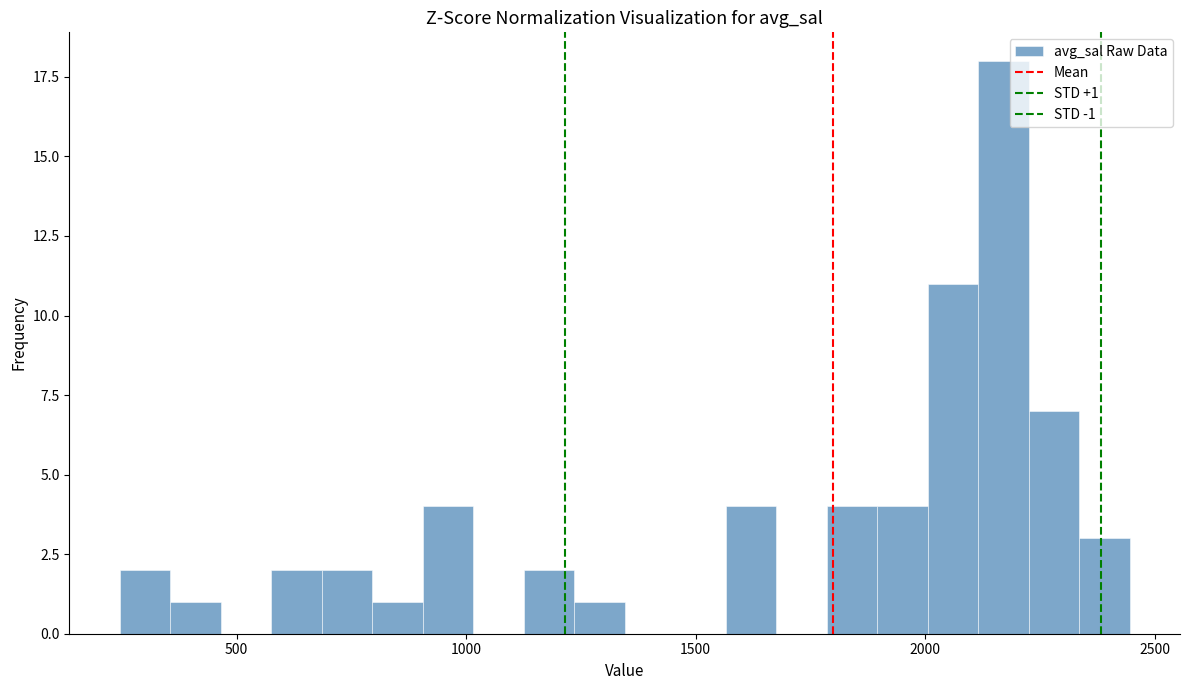

Read against the x-axis, roughly where is the centre of the tallest bar?

2150